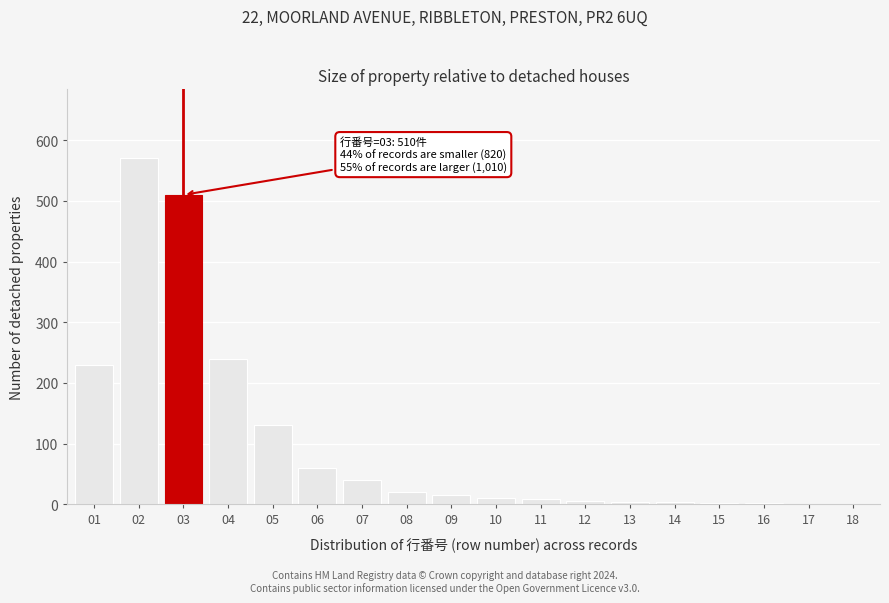

What is the greatest value displayed?

570